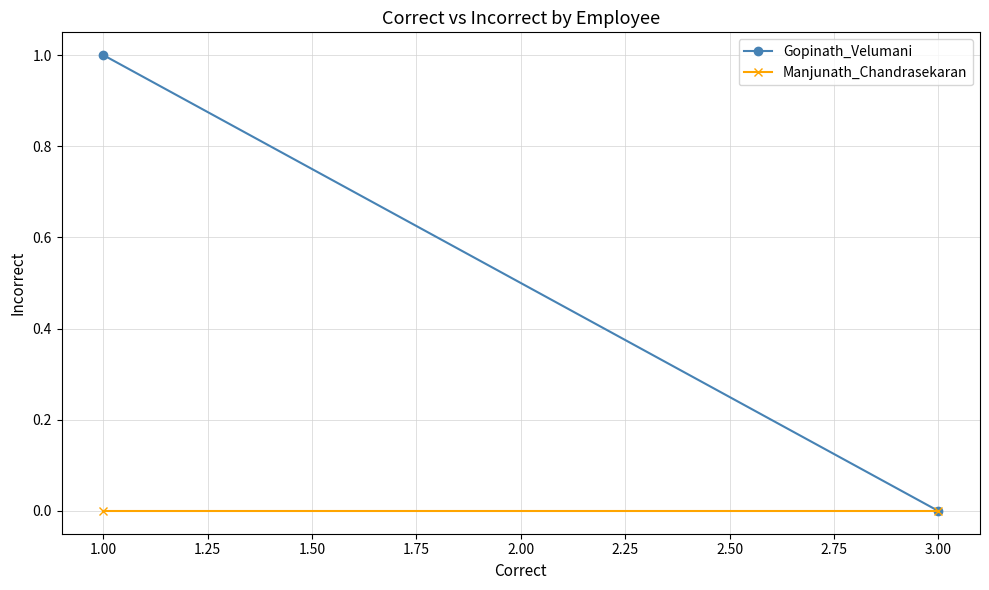

Rank the series at 1.00 from highest to lowest value.

Gopinath_Velumani, Manjunath_Chandrasekaran